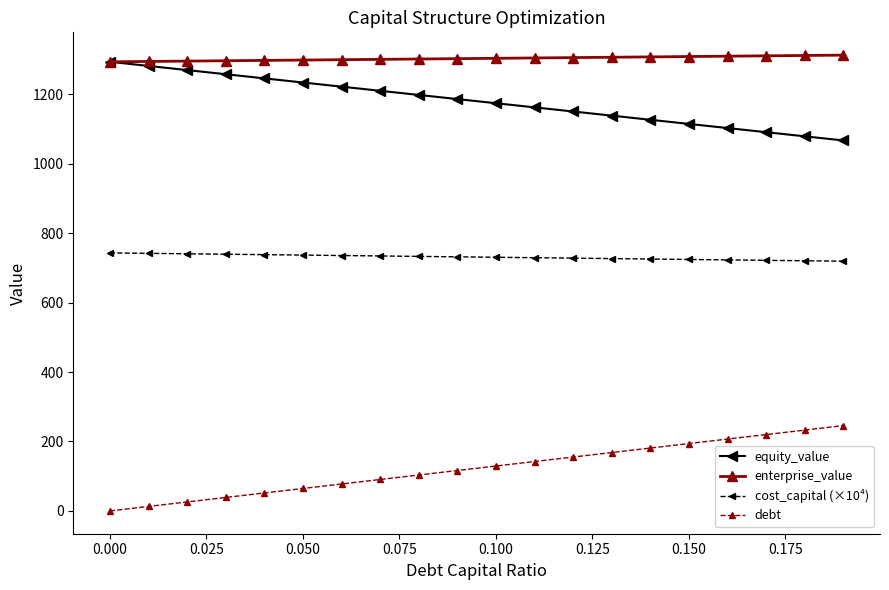

What is the value of the debt point at the 7th from the left?

77.6